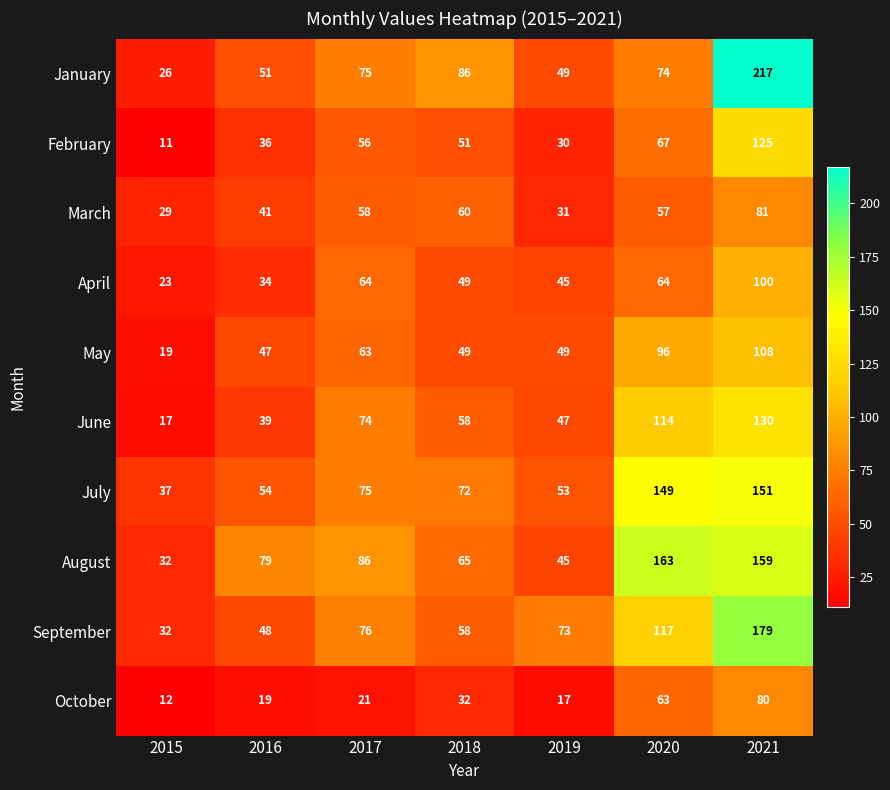

At which label is October closest to 46?

2018